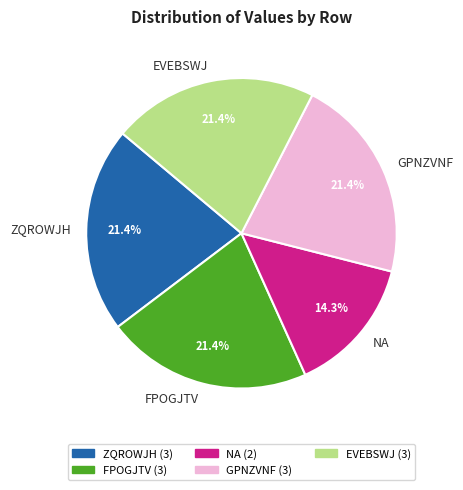

Which category has the smallest portion of the pie?

NA